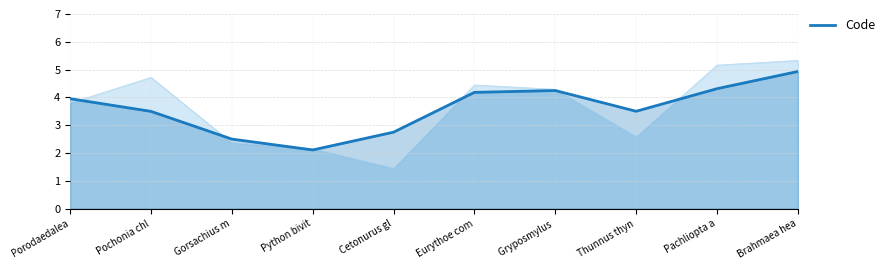

The value at Python bivit is 3.1. True or false?

False